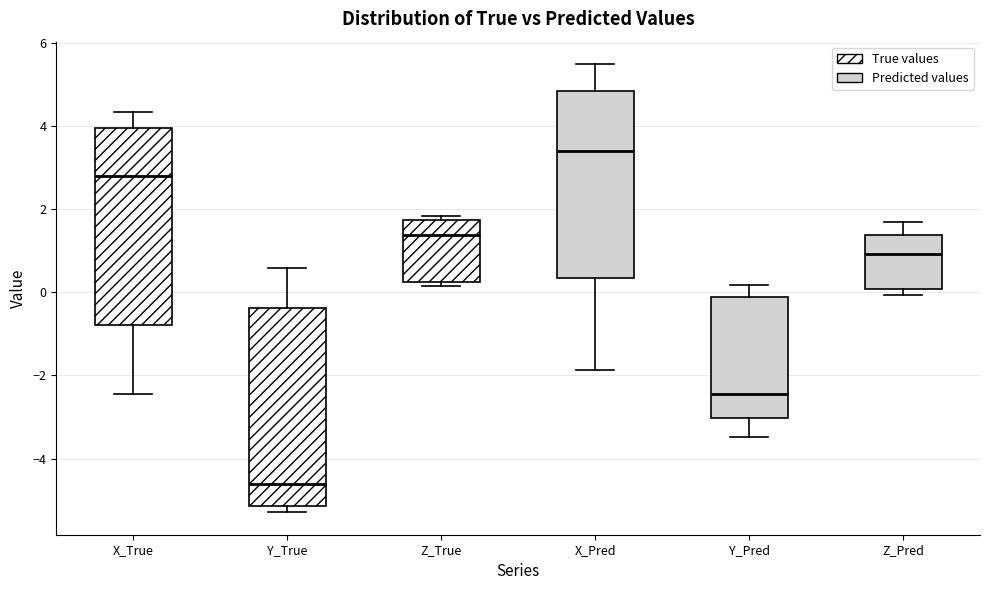

Where does the median line of the box for Z_Pred sit on the y-axis? The values are not printed on the chart, so give them approximately, as read against the axis.

1.0